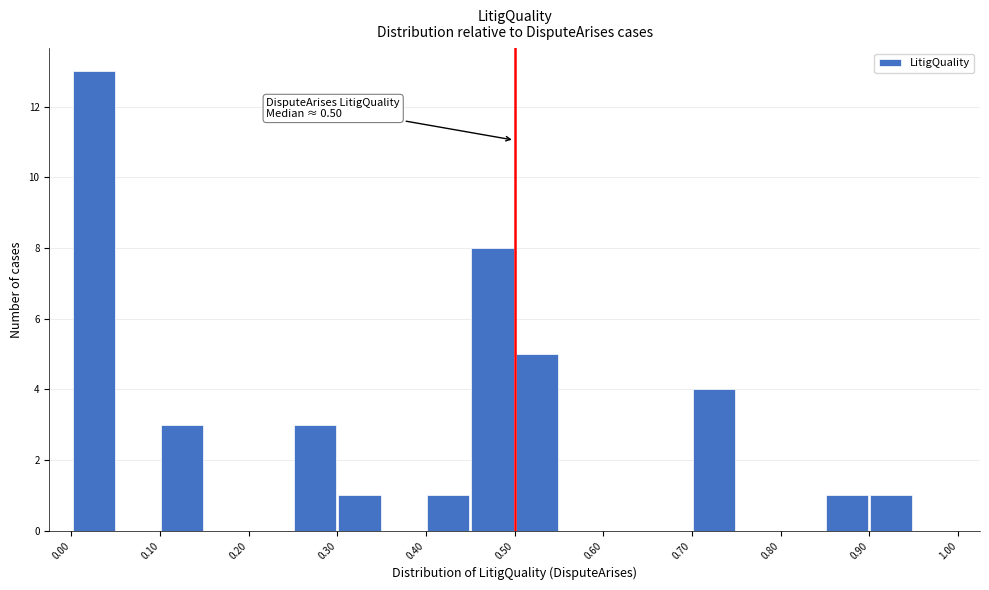

Over which range of the x-axis is the bar tallest?

0.00 to 0.05